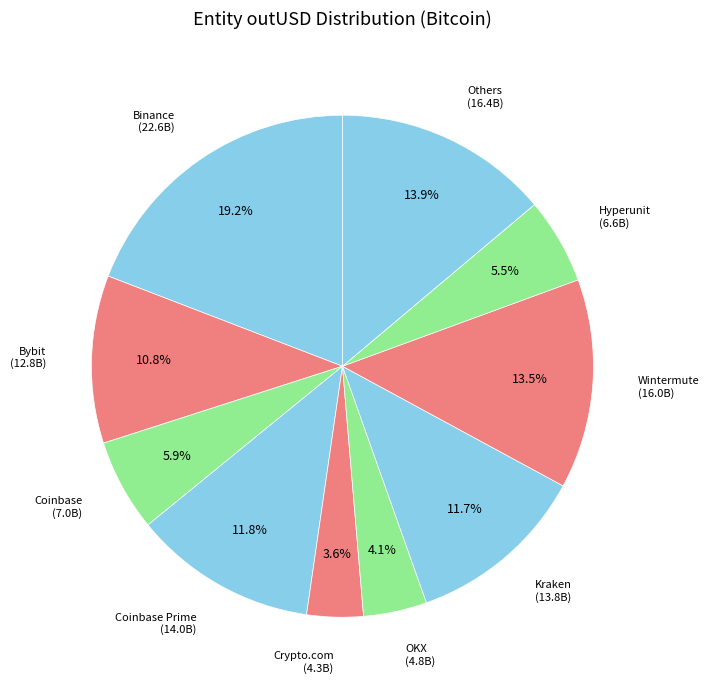

Is there a majority slice in this chart?

No